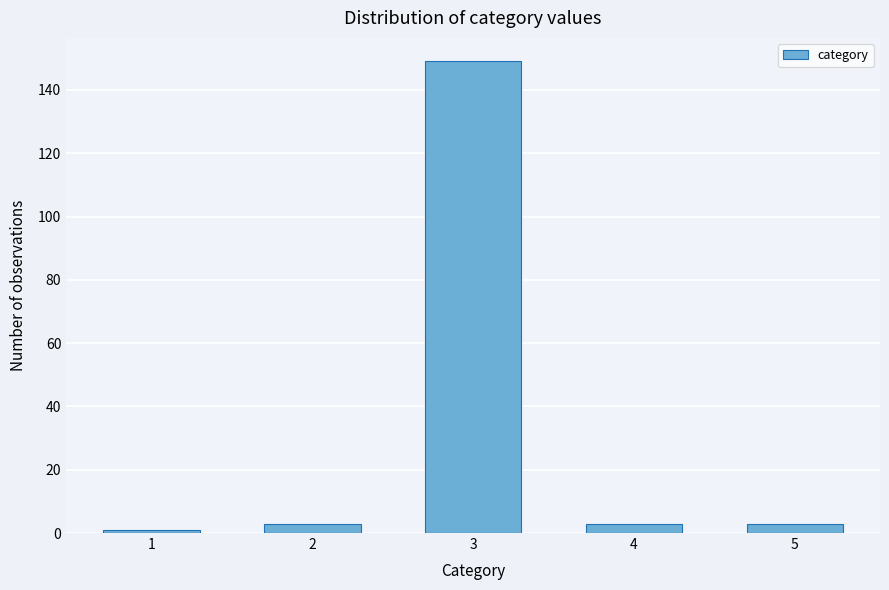

Reading left to right, what are all the values shown in this chart?

1=1	2=3	3=149	4=3	5=3